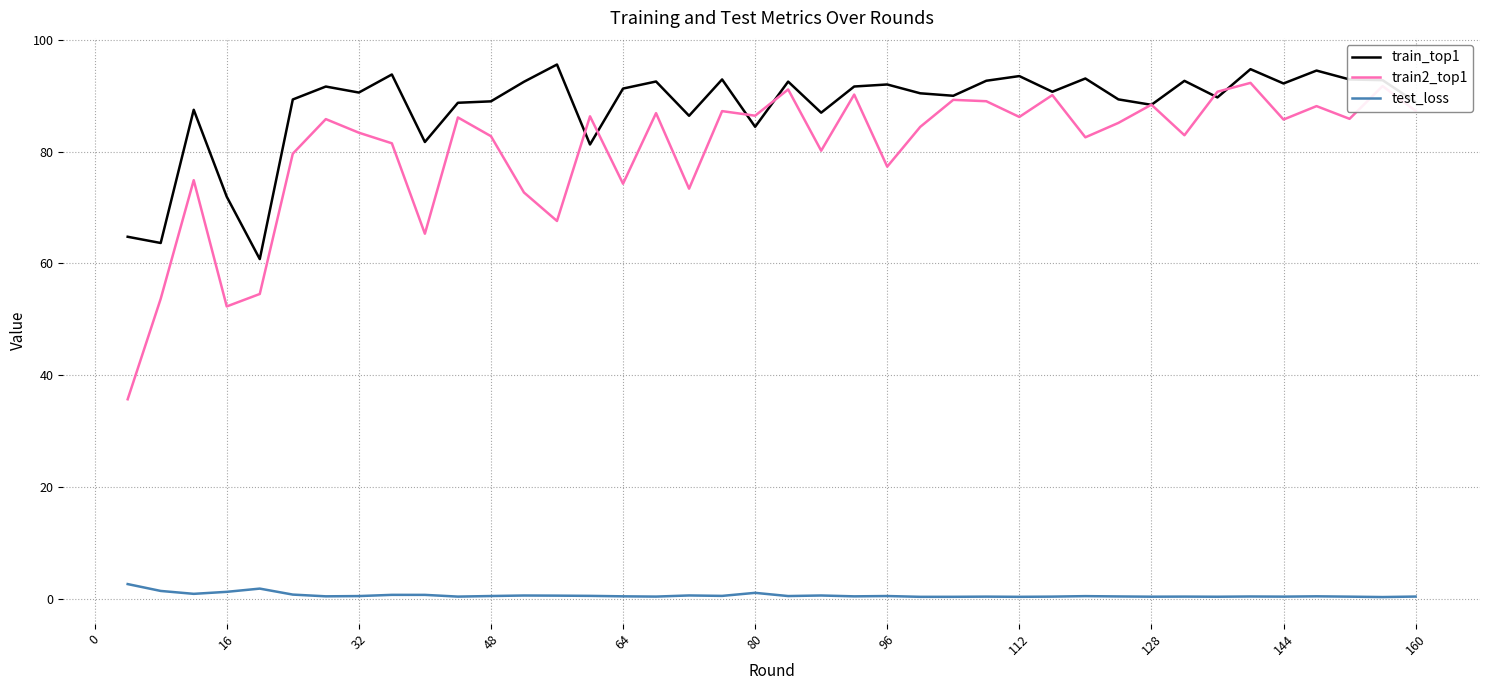

What is the maximum value shown in the chart?

95.6